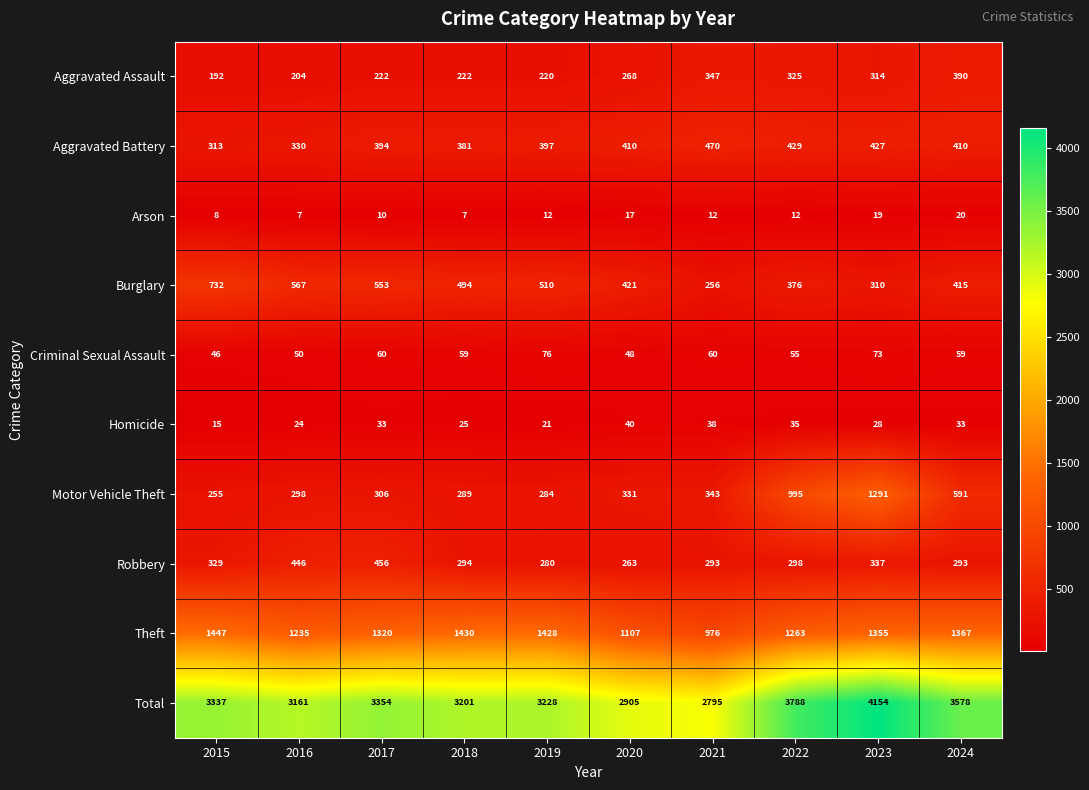

Count the number of data series in this chart.

10